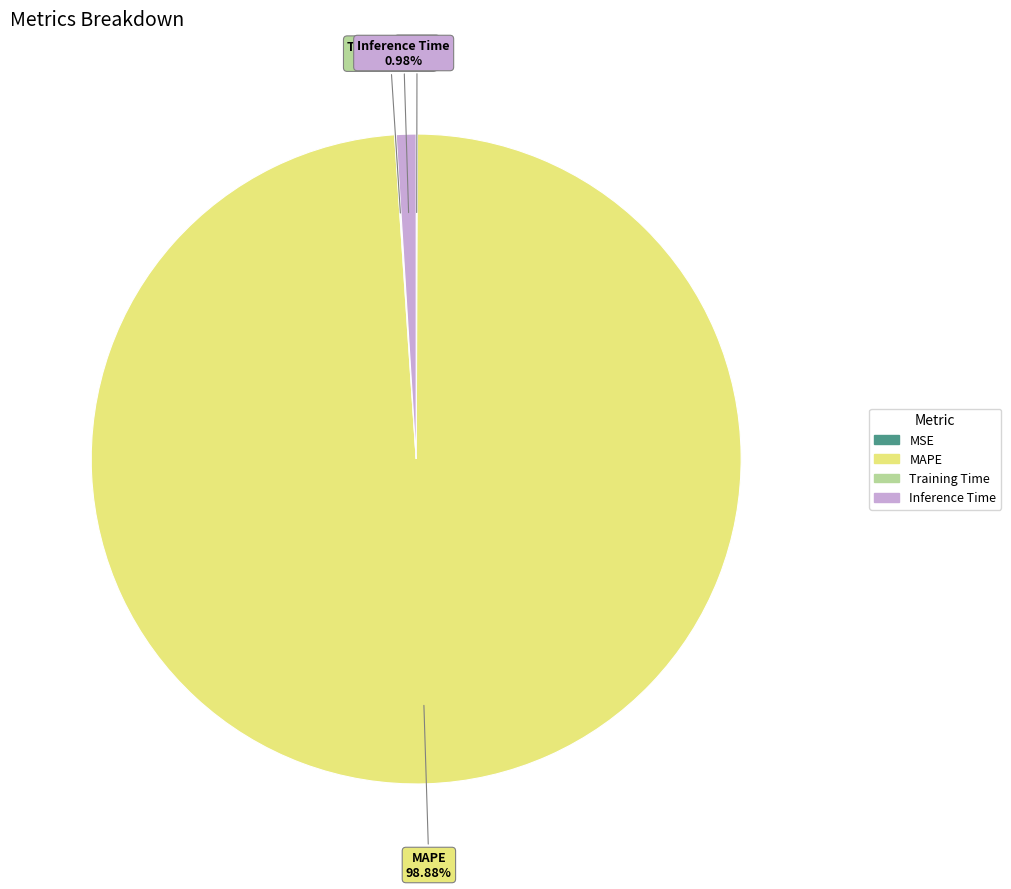

Which slice is the largest?

MAPE